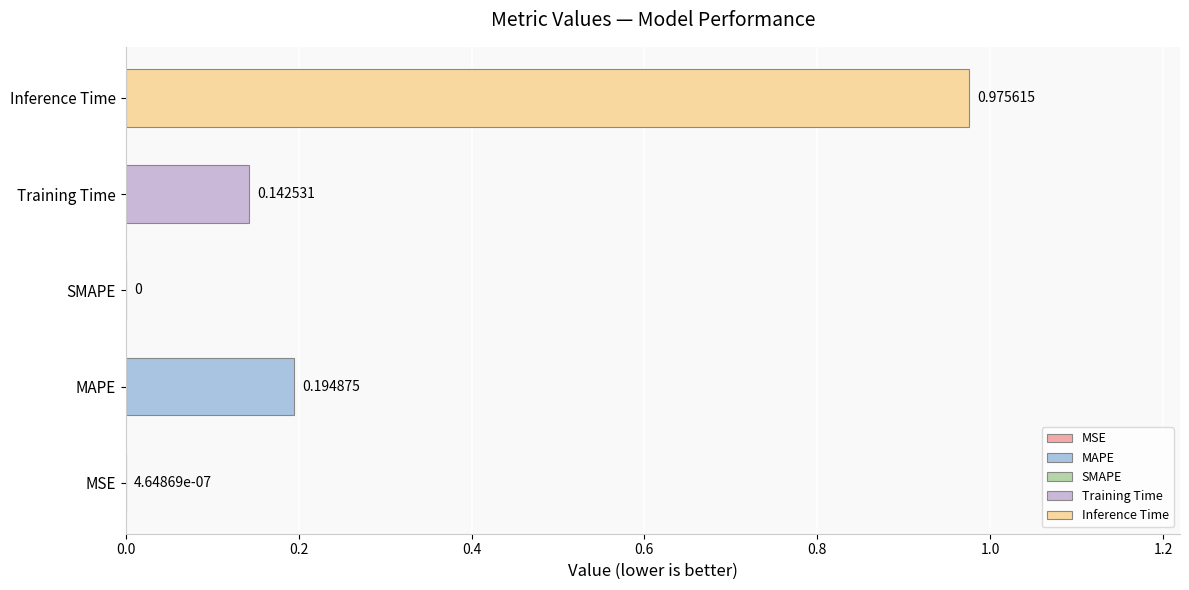

What is the sum of the values at MAPE and Training Time?

0.3